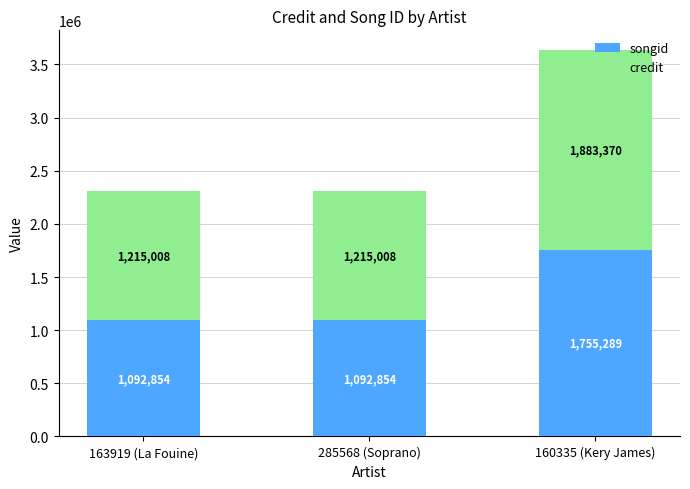

At which category is the sum across all series the highest?

160335 (Kery James)